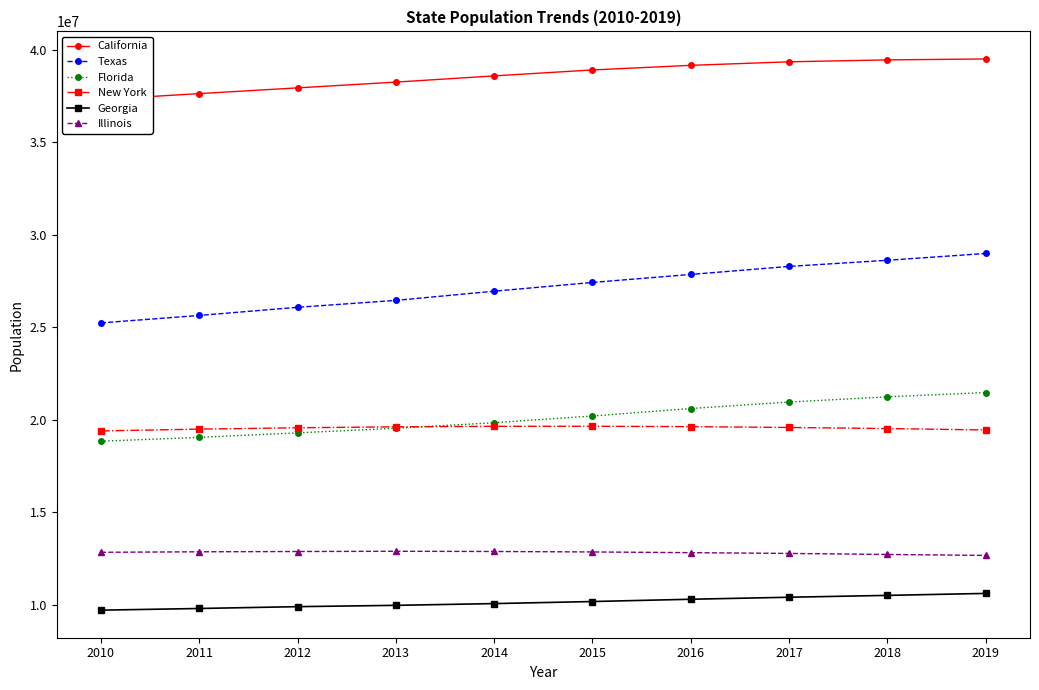

At which label does Florida first exceed 20209042?

2016